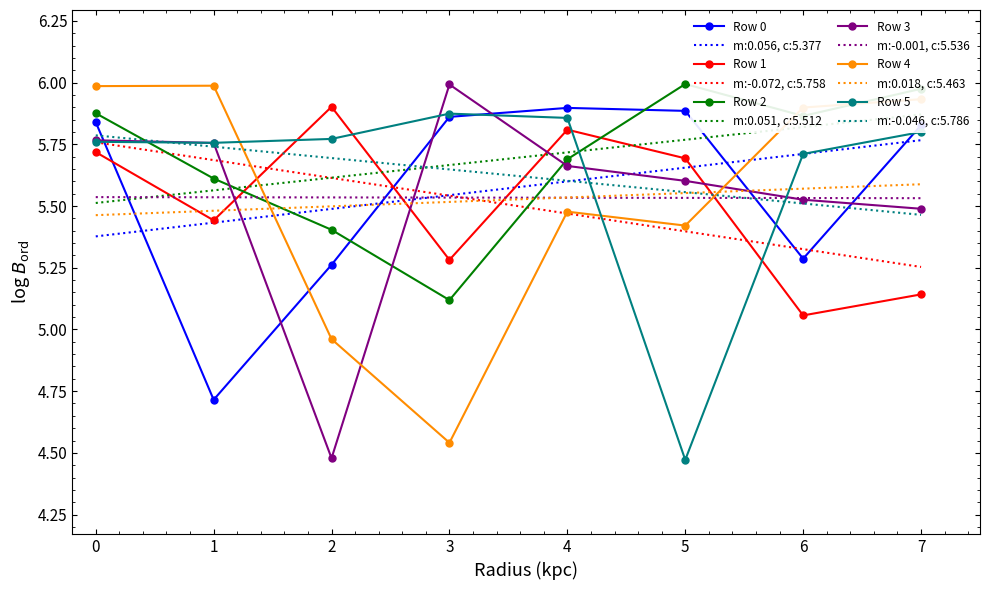

What is the sum of the Row 5 values at 2 and 6?

11.5